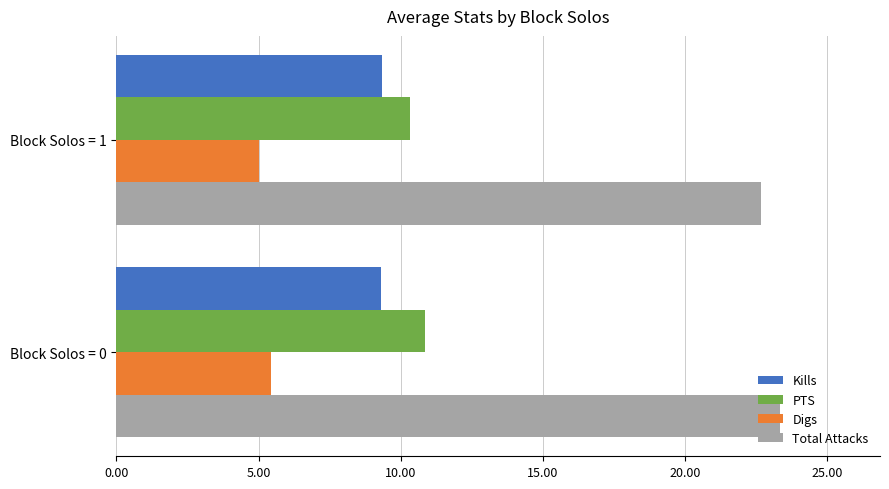

What is the maximum value shown in the chart?

23.4